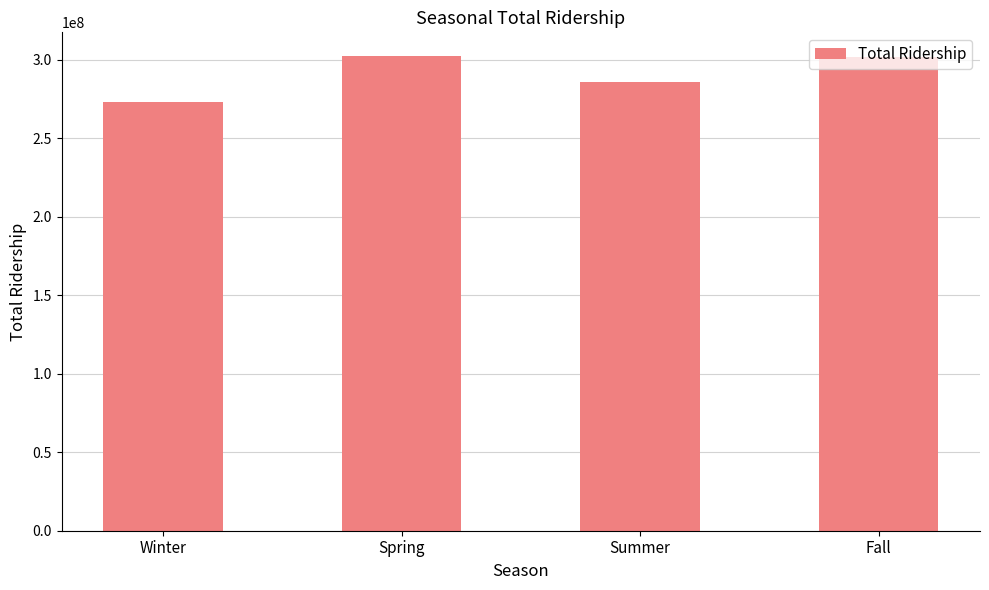

What value does the data have at Spring, to the nearest 50?

302476200